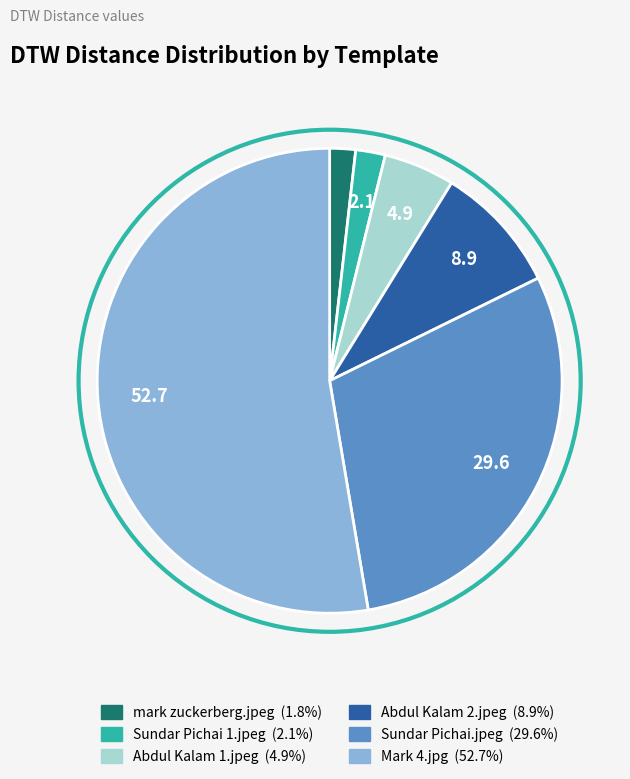

Combined, do Abdul Kalam 2.jpeg and Sundar Pichai.jpeg account for over 50%?

No